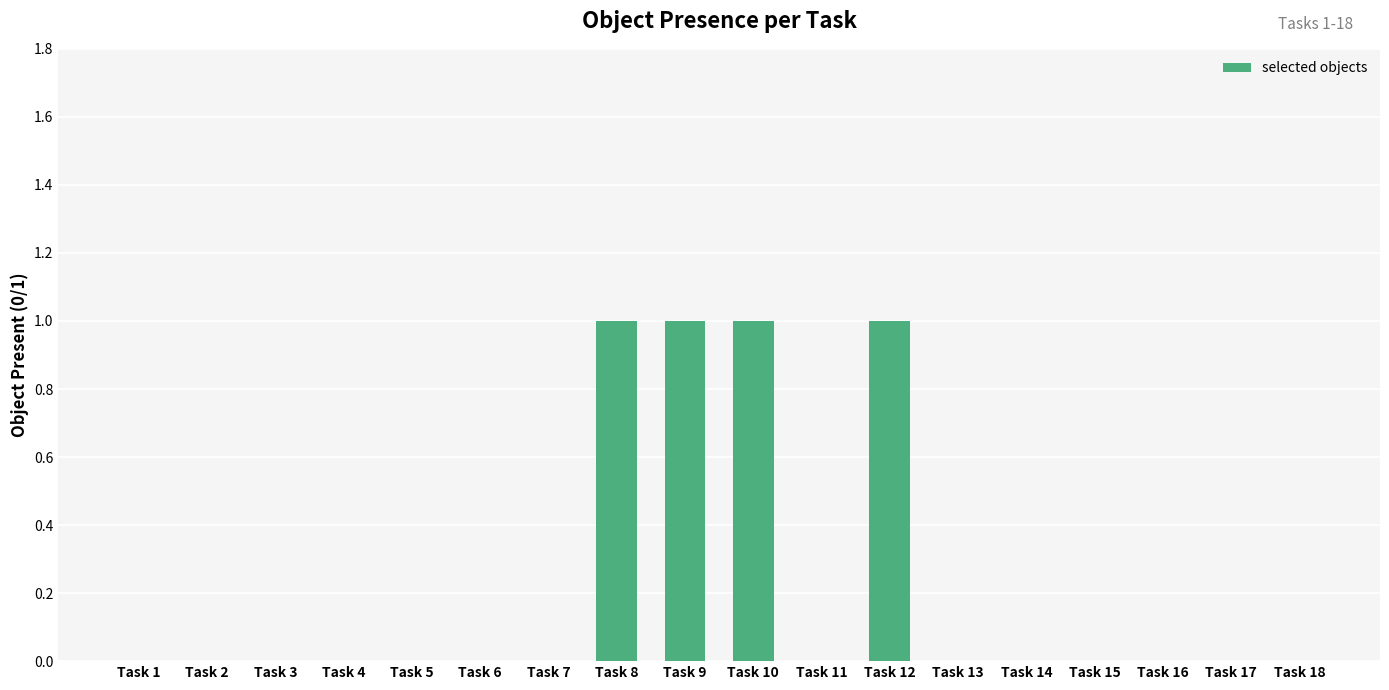

What is the change in value from Task 10 to Task 15?

-1